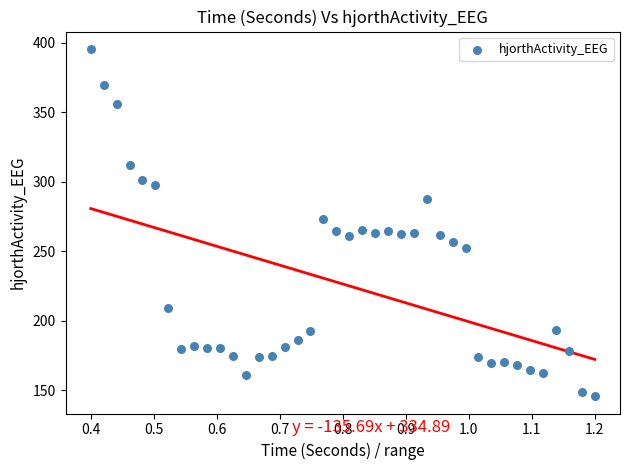

What is the range of Y values (max minus min)?

249.8